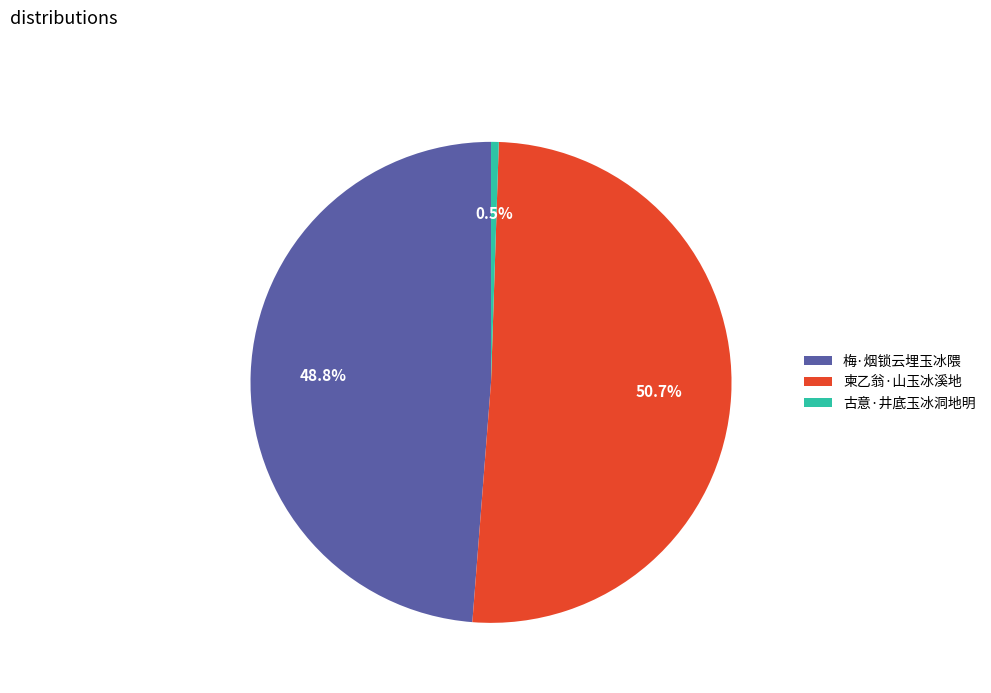

What is the majority slice?

柬乙翁·山玉冰溪地